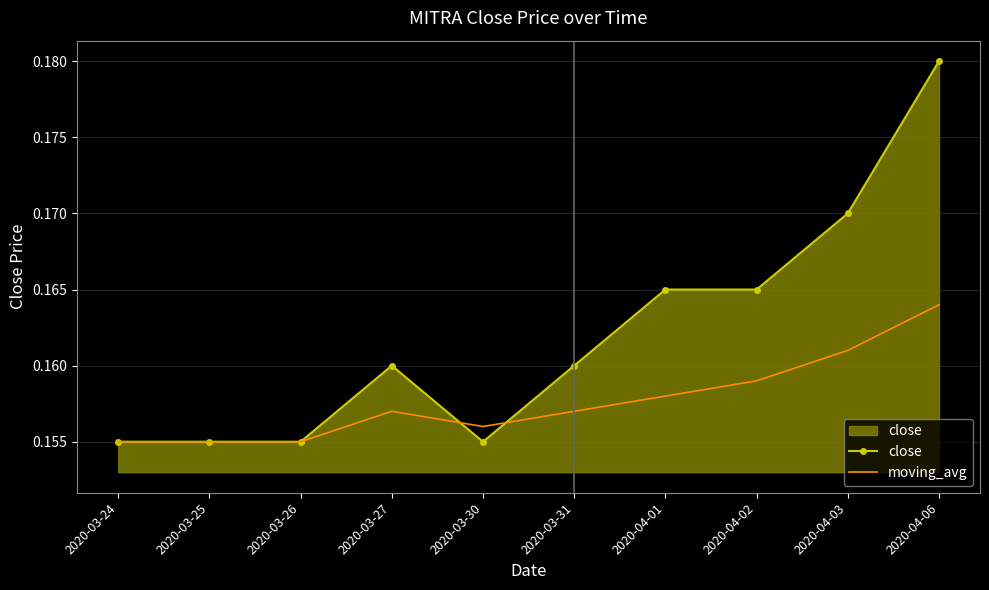

True or false: moving_avg has a value of 0.1 at 2020-03-26.

False